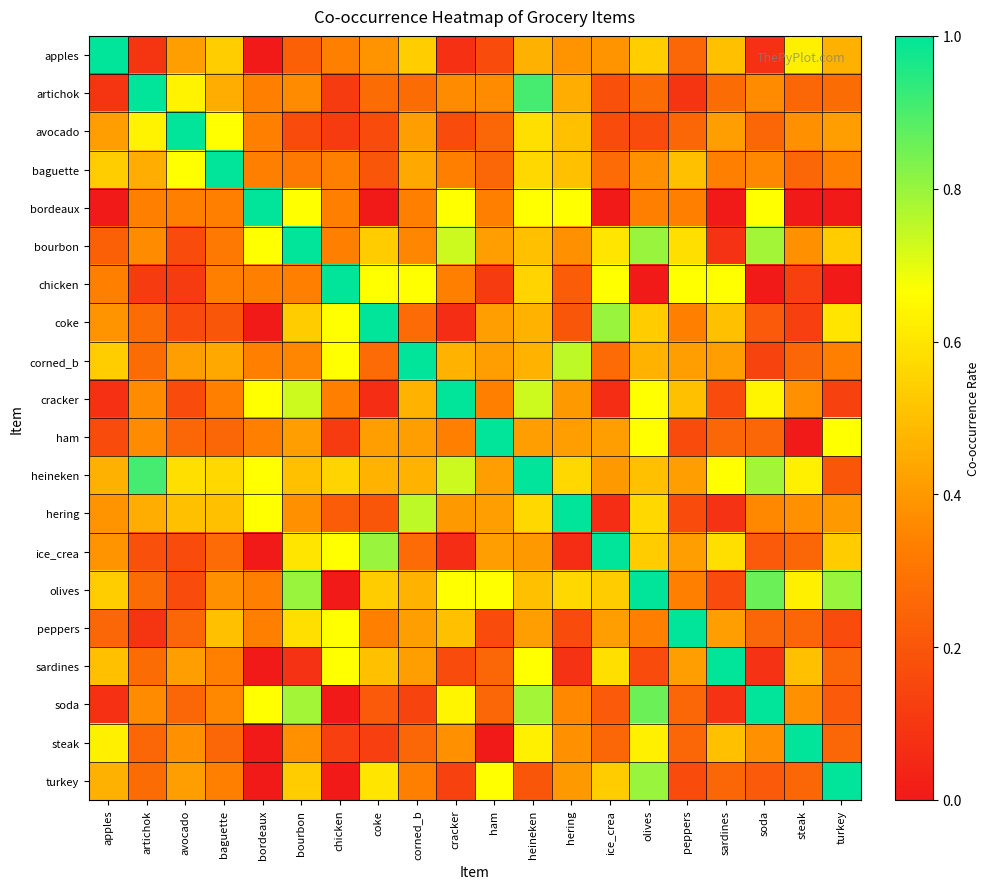

How many data points does each series have?

20